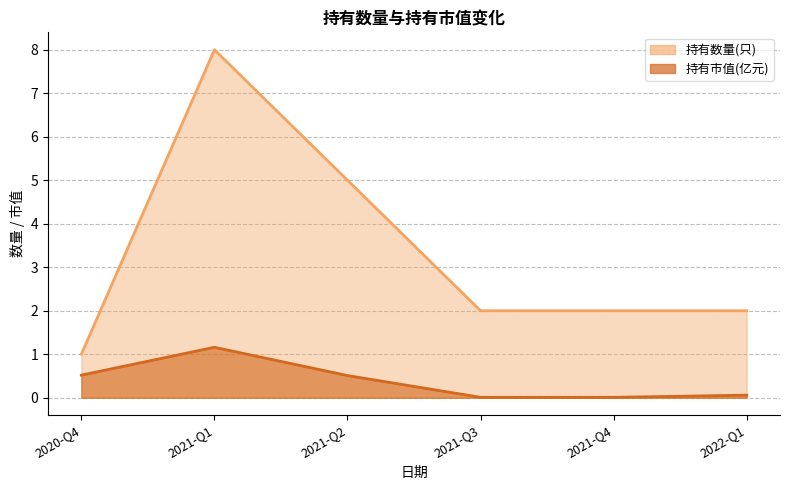

At which label is 持有市值(亿元) closest to 0?

2021-Q3